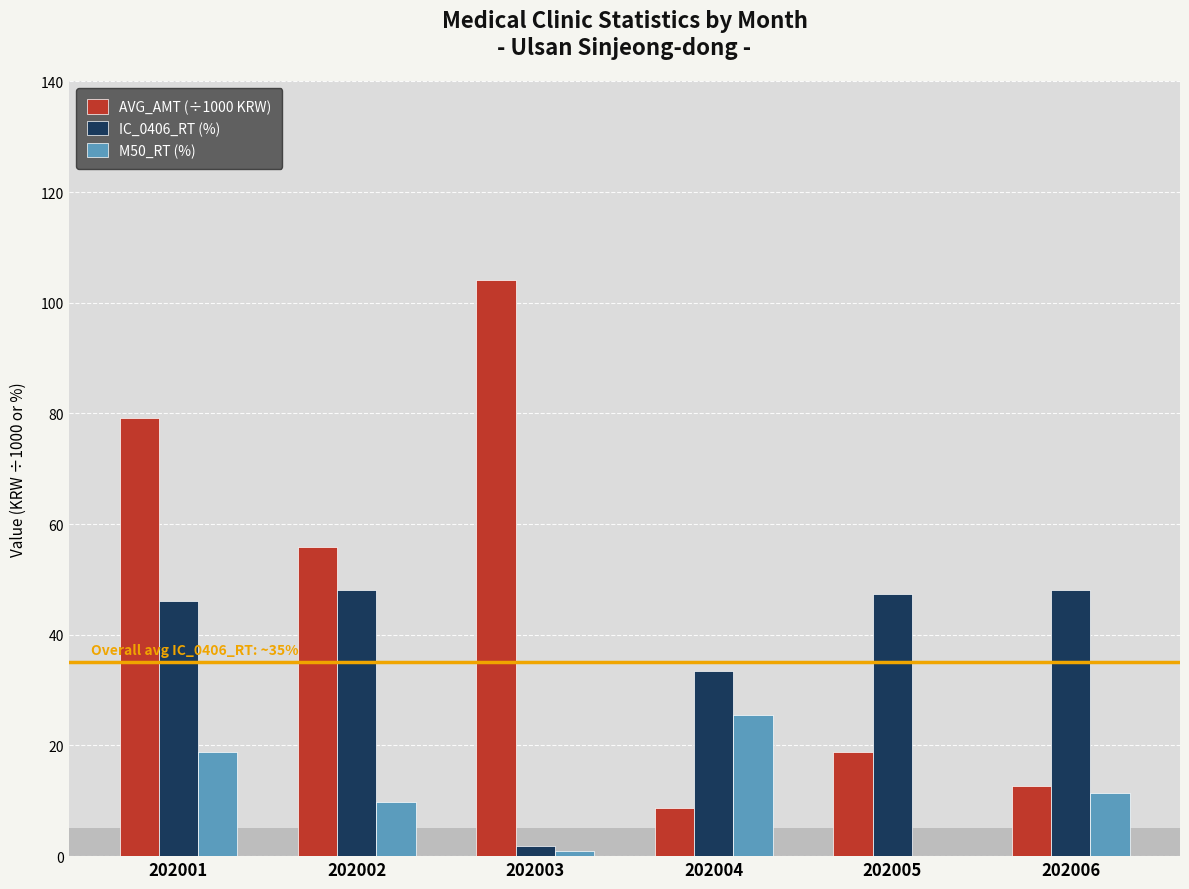

Which series has the largest total across all categories?

AVG_AMT (÷1000 KRW)